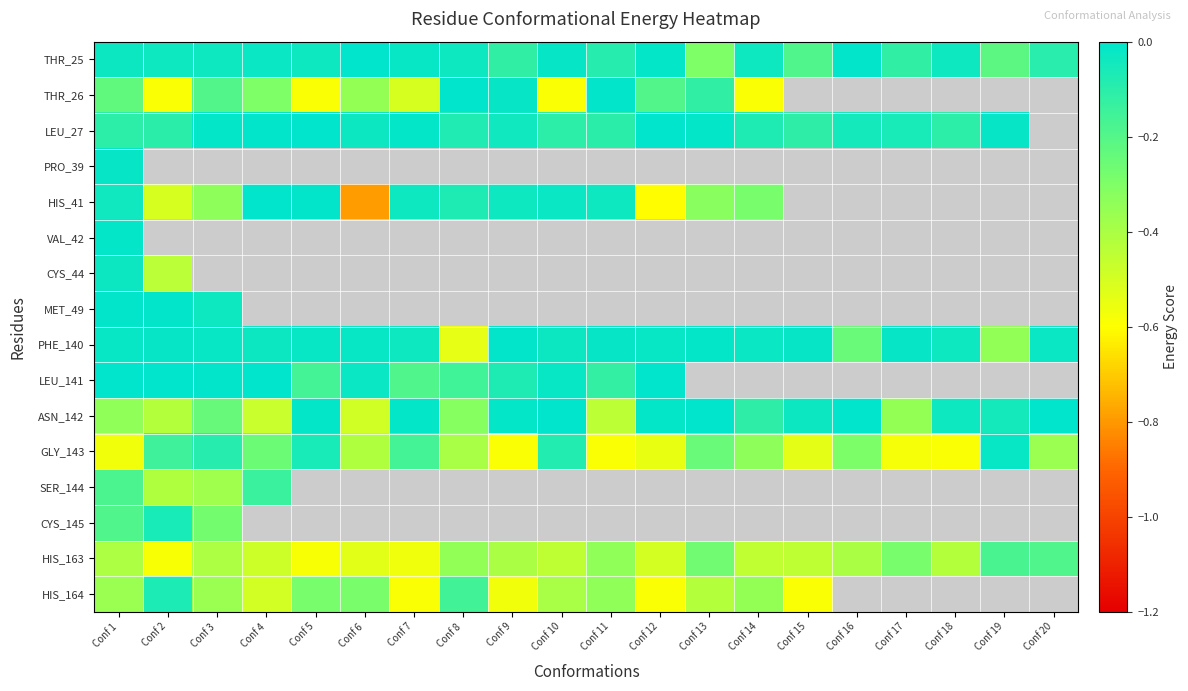

Between Conf 4 and Conf 7, which series saw the biggest shift?

ASN_142